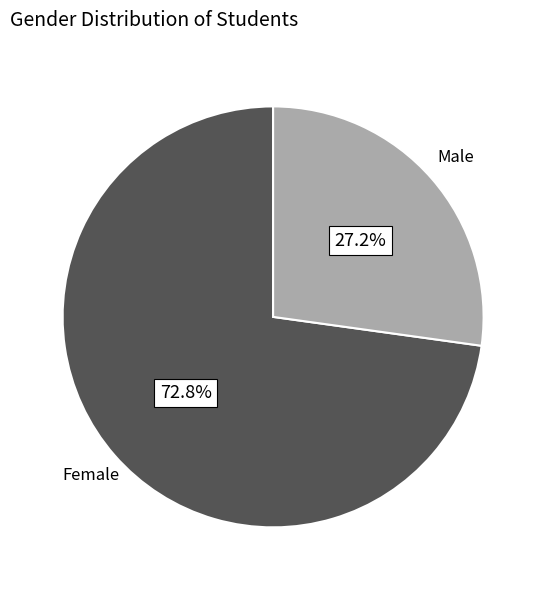

Is there any slice that represents more than half of the pie?

Yes